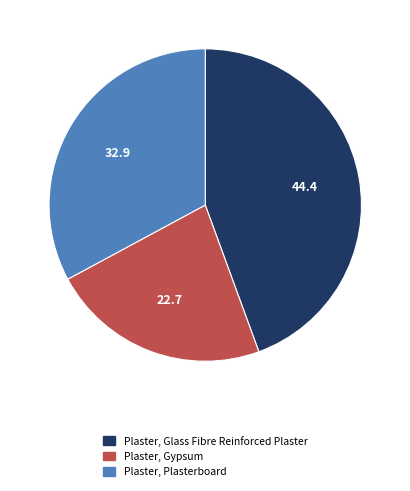

True or false: Plaster, Gypsum accounts for 12% of the total.

False